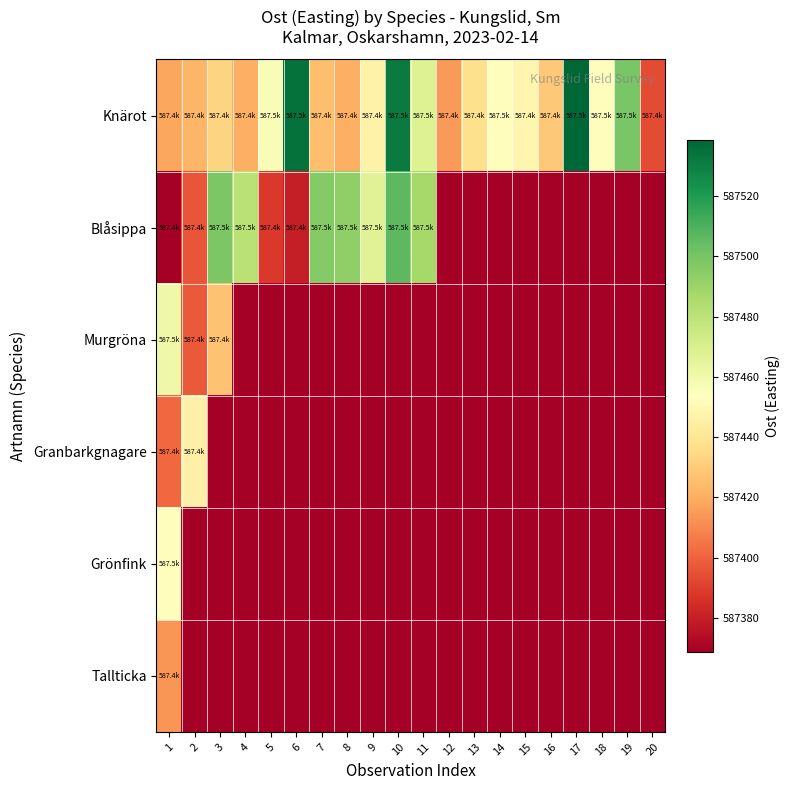

Reading left to right, transcribe all the data shown in this chart.

Knärot: 1=587418.0	2=587422.9	3=587432.8	4=587420.9	5=587455.8	6=587535.1	7=587425.9	8=587421.1	9=587447.1	10=587531.5	11=587468.4	12=587414.8	13=587437.8	14=587452.7	15=587448.5	16=587429.0	17=587538.7	18=587452.8	19=587499.5	20=587393.5
Blåsippa: 1=587368.8	2=587396.1	3=587498.4	4=587481.5	5=587388.4	6=587379.9	7=587496.3	8=587493.5	9=587467.5	10=587506.3	11=587487.3	12=0.0	13=0.0	14=0.0	15=0.0	16=0.0	17=0.0	18=0.0	19=0.0	20=0.0
Murgröna: 1=587460.7	2=587397.6	3=587427.2	4=0.0	5=0.0	6=0.0	7=0.0	8=0.0	9=0.0	10=0.0	11=0.0	12=0.0	13=0.0	14=0.0	15=0.0	16=0.0	17=0.0	18=0.0	19=0.0	20=0.0
Granbarkgnagare: 1=587401.9	2=587446.0	3=0.0	4=0.0	5=0.0	6=0.0	7=0.0	8=0.0	9=0.0	10=0.0	11=0.0	12=0.0	13=0.0	14=0.0	15=0.0	16=0.0	17=0.0	18=0.0	19=0.0	20=0.0
Grönfink: 1=587452.7	2=0.0	3=0.0	4=0.0	5=0.0	6=0.0	7=0.0	8=0.0	9=0.0	10=0.0	11=0.0	12=0.0	13=0.0	14=0.0	15=0.0	16=0.0	17=0.0	18=0.0	19=0.0	20=0.0
Tallticka: 1=587413.8	2=0.0	3=0.0	4=0.0	5=0.0	6=0.0	7=0.0	8=0.0	9=0.0	10=0.0	11=0.0	12=0.0	13=0.0	14=0.0	15=0.0	16=0.0	17=0.0	18=0.0	19=0.0	20=0.0